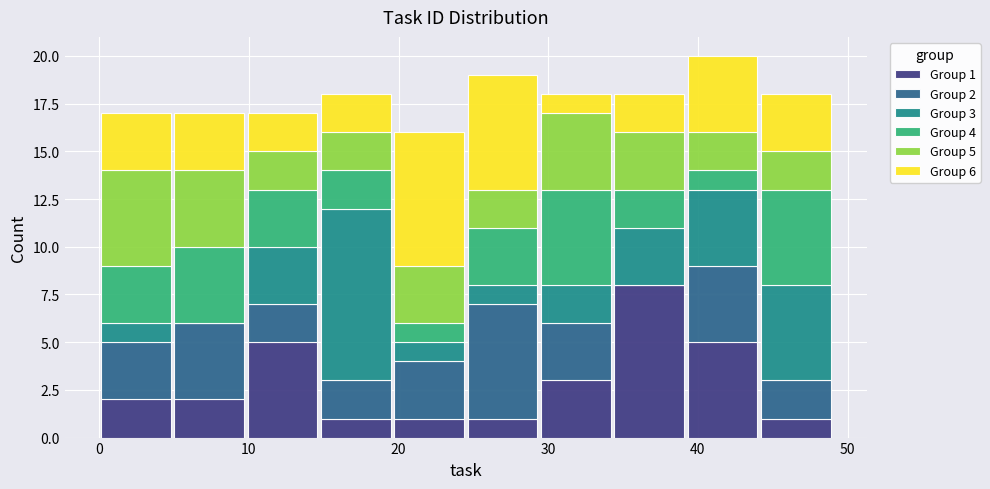

Which range on the x-axis has the tallest stacked bar (by total height)?

39.2 to 44.1